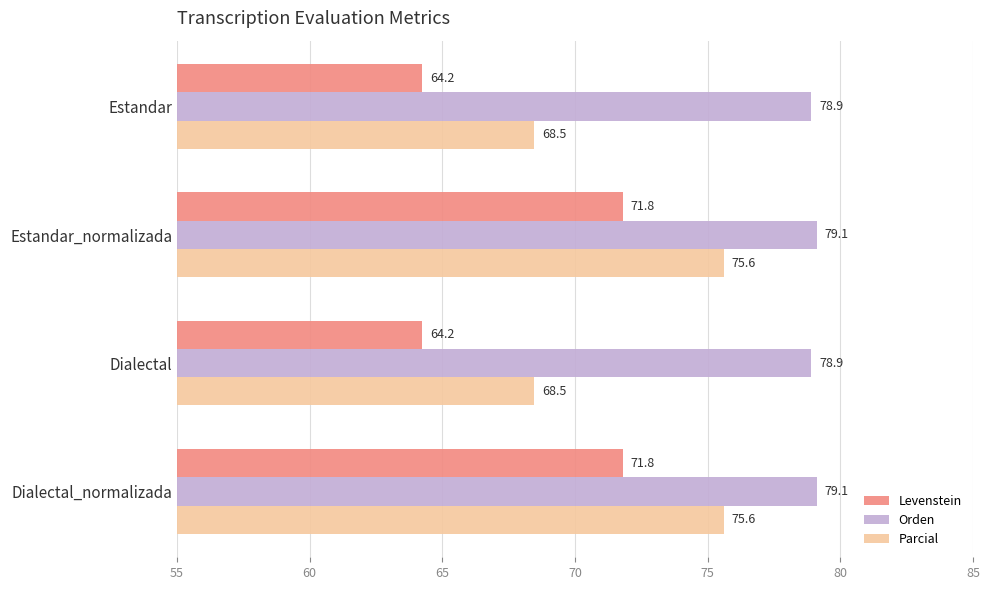

What is the approximate value of Orden at Dialectal_normalizada?

79.1